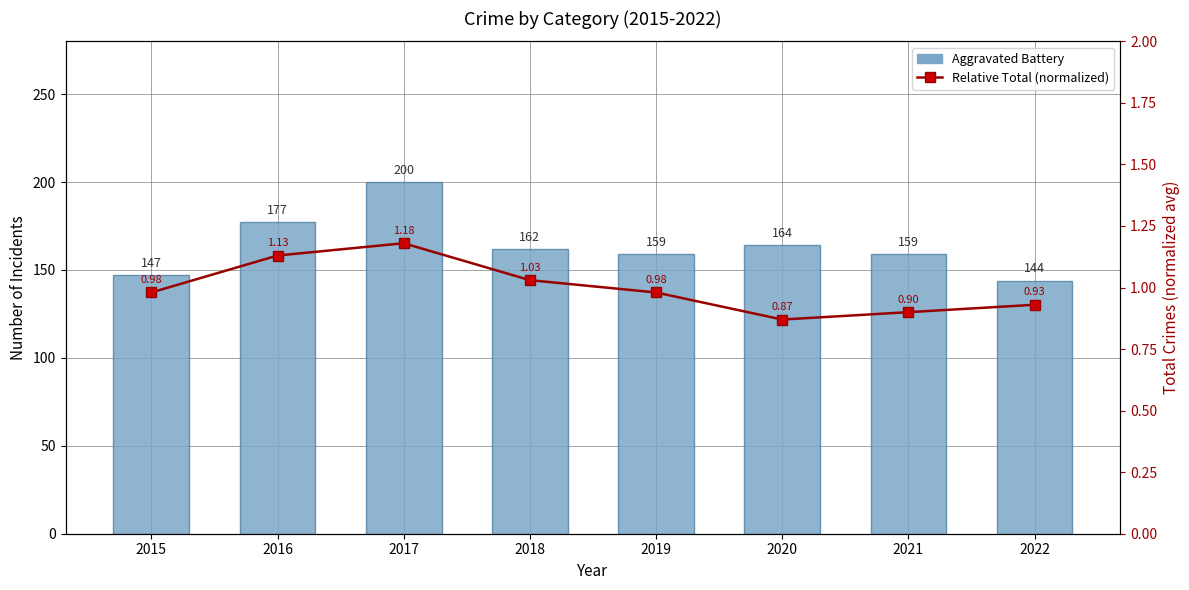

Where is Aggravated Battery nearest to the value 172?

2016